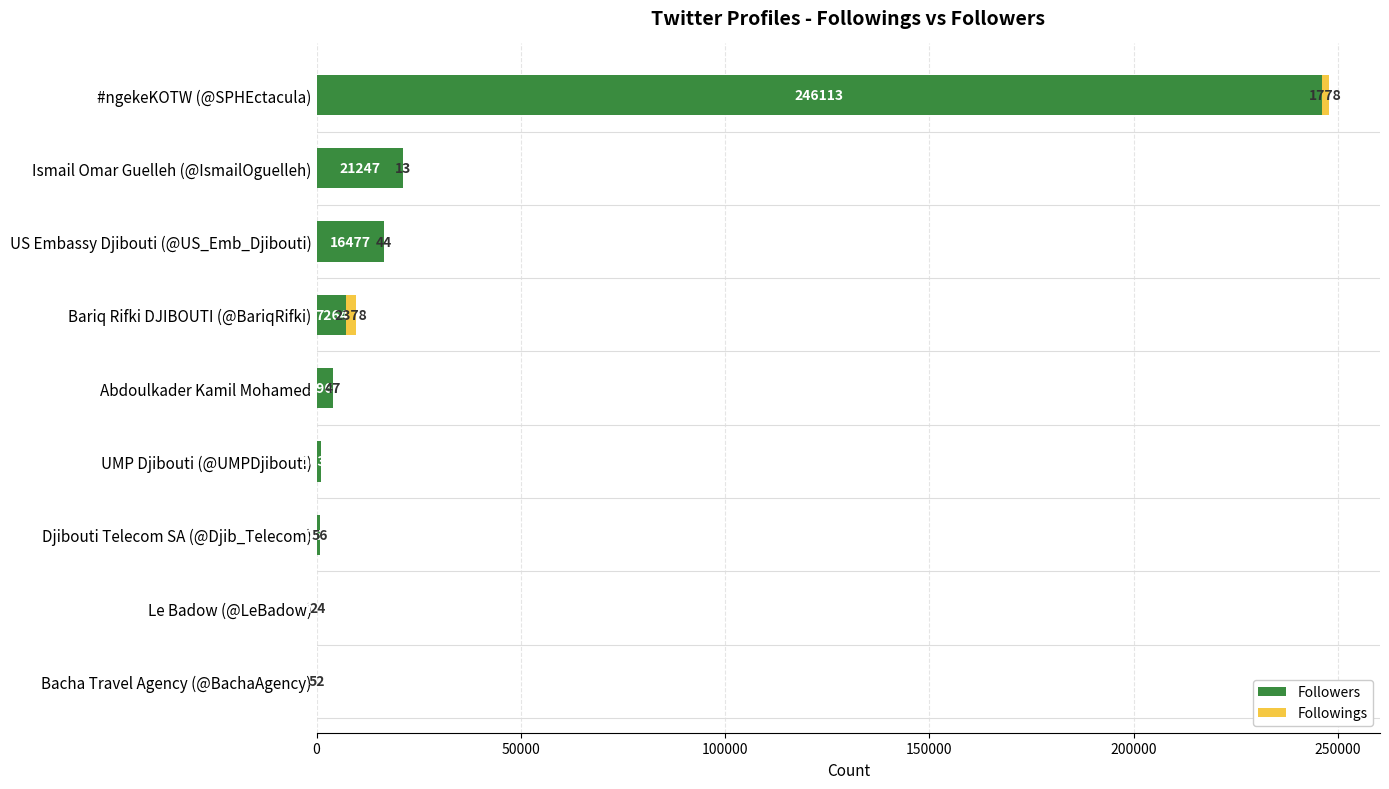

Where is Followers nearest to the value 123072?

Ismail Omar Guelleh (@IsmailOguelleh)